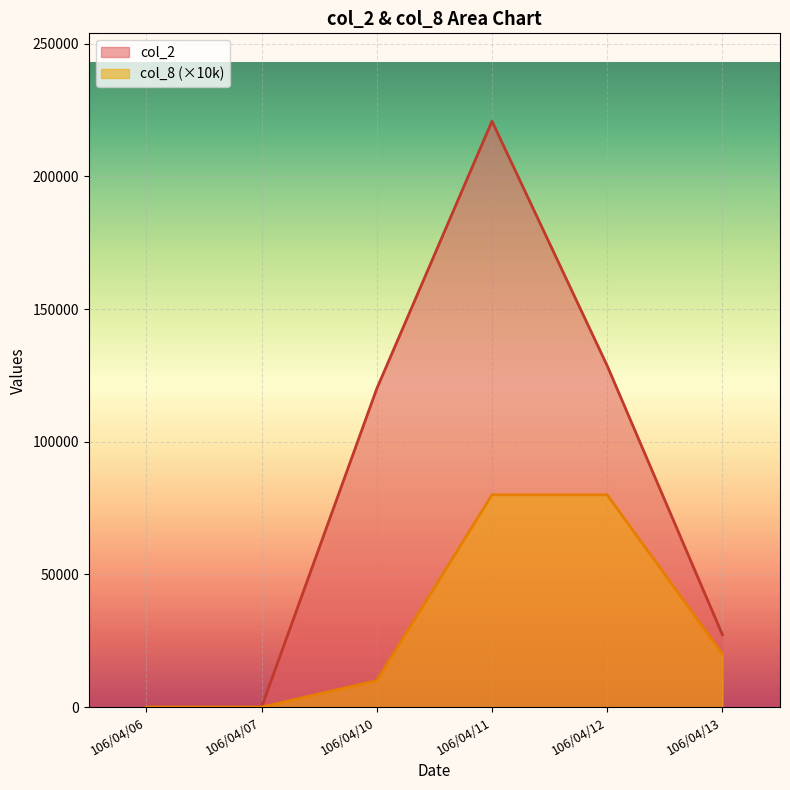

Which series has the widest spread of values?

col_2